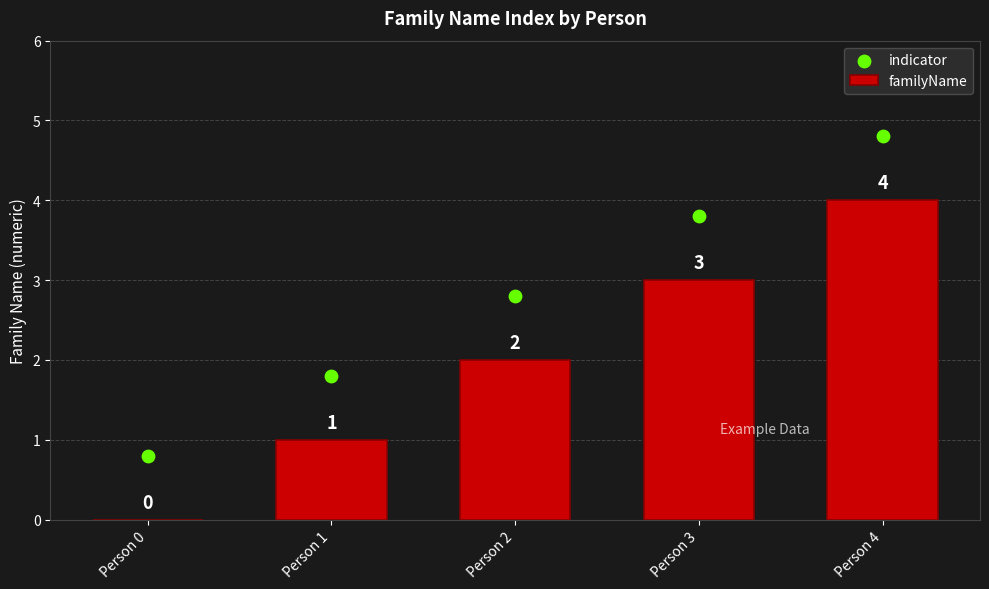

Which series contains the lowest Y value?

familyName